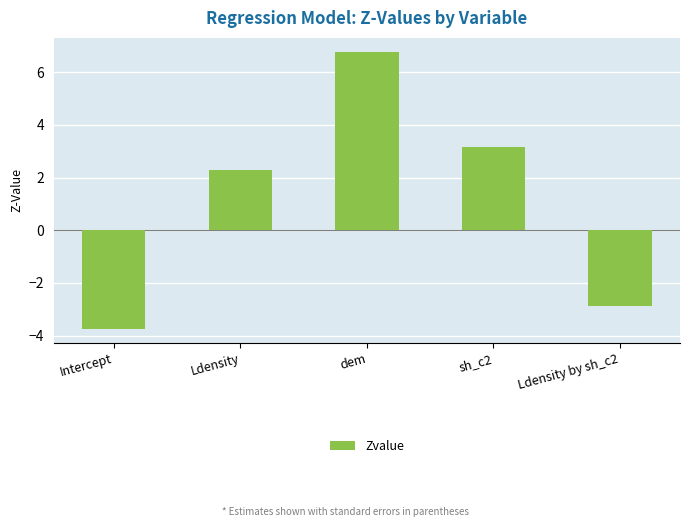

How many values are above zero?

3